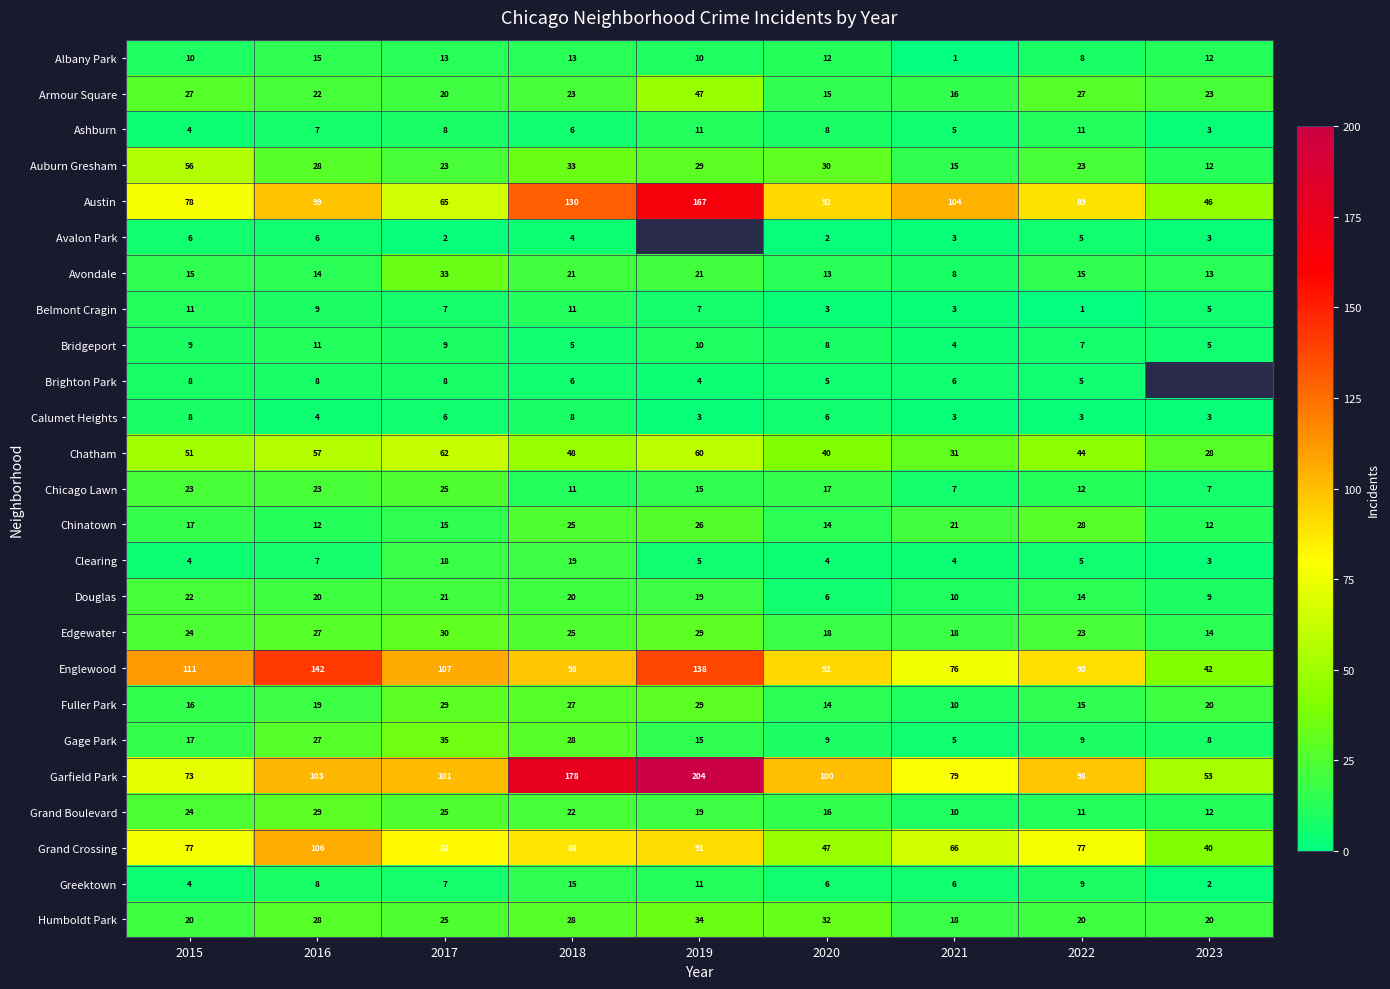

What is the sum of all Chinatown values?

170